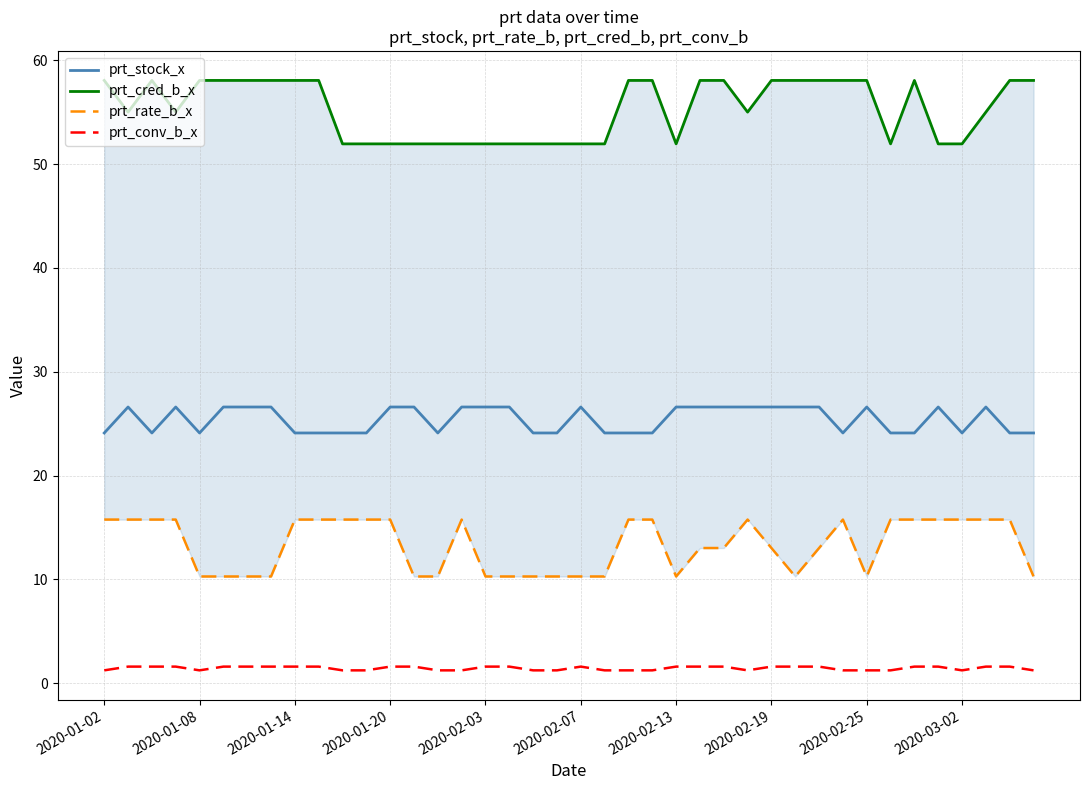

What is the maximum value for prt_conv_b_x?

1.6